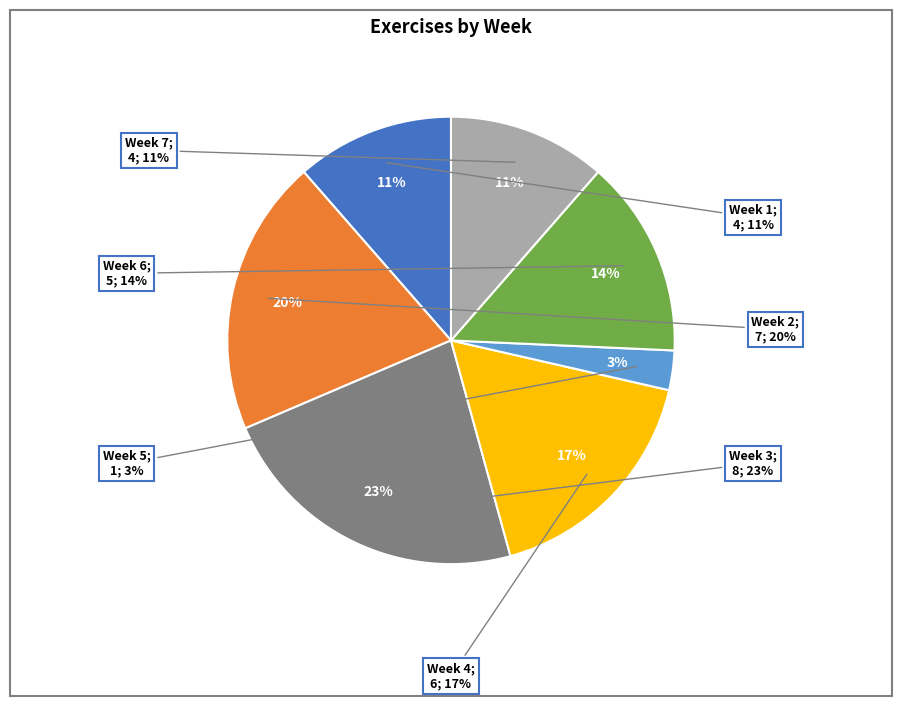

What is the smallest slice in the pie chart?

Week 5